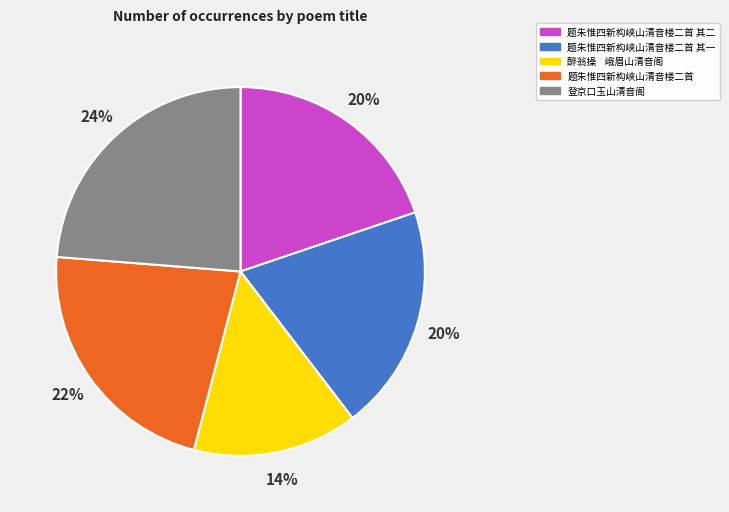

Is there any slice that represents more than half of the pie?

No